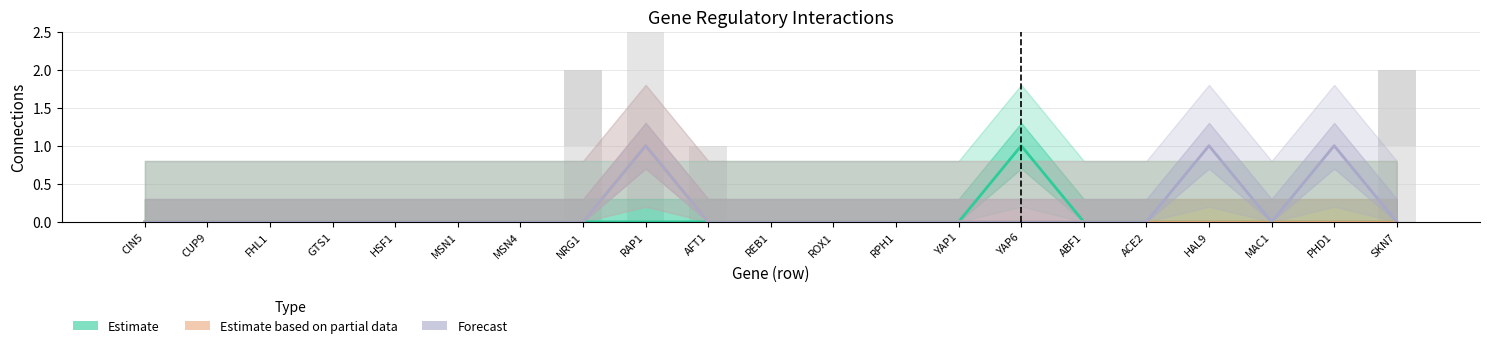

What is the total value across all series at PHD1?

1